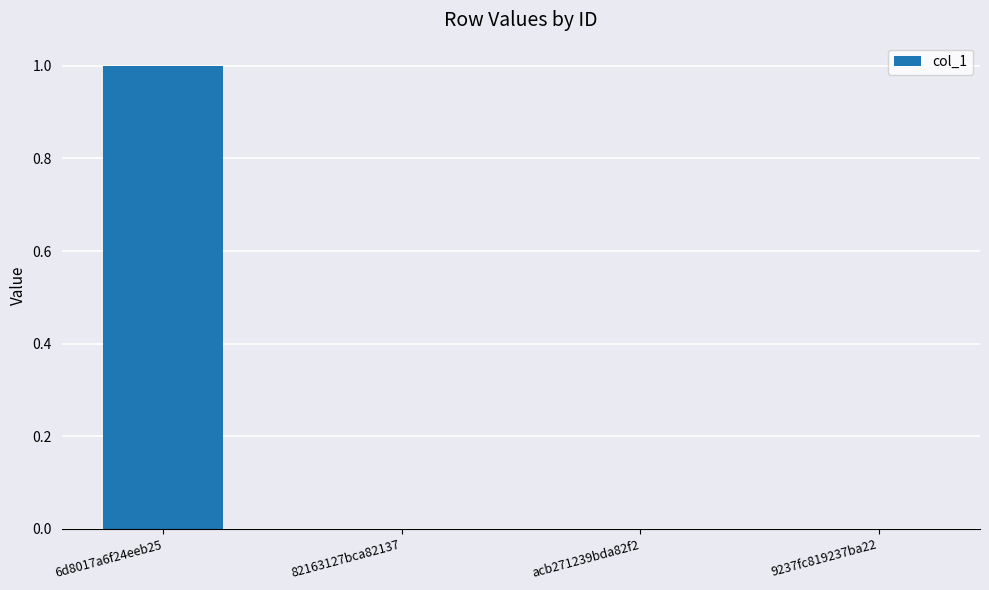

How many data points does each series have?

4